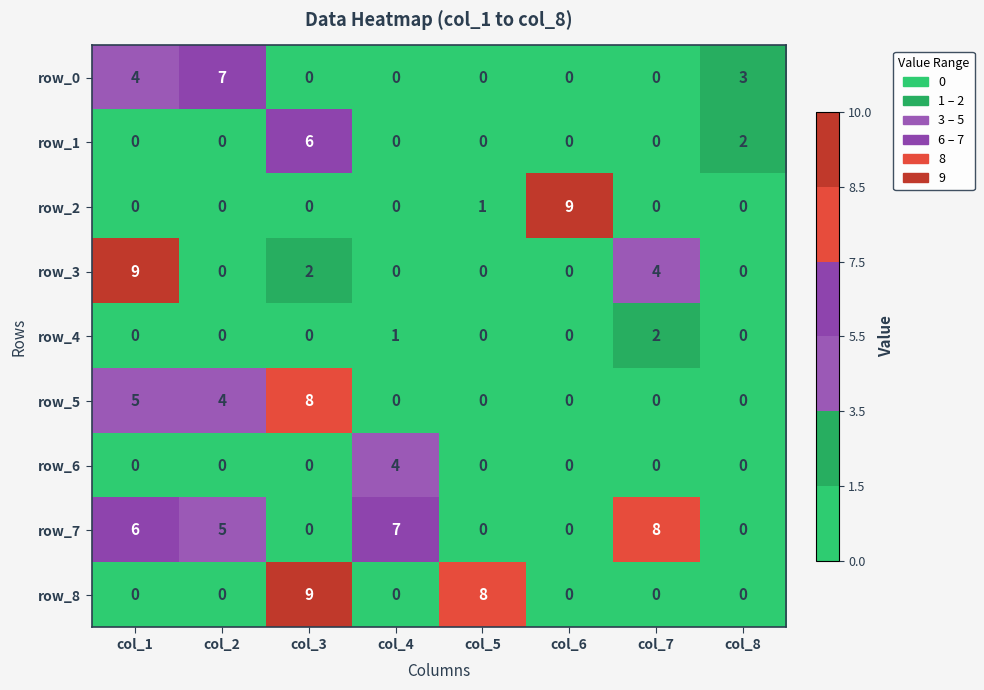

Which category has the highest value in the row_0 series?

col_2